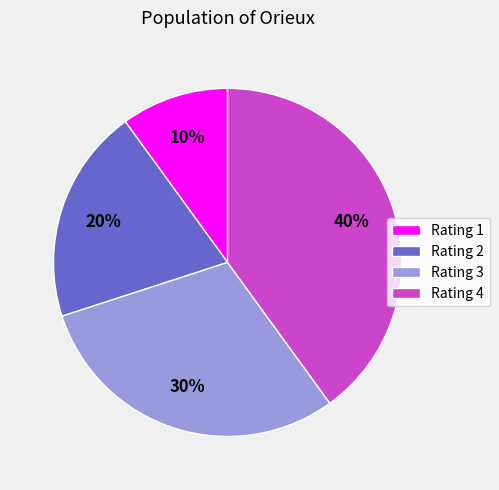

To the nearest percent, what is the combined percentage of Rating 2 and Rating 4?

60%